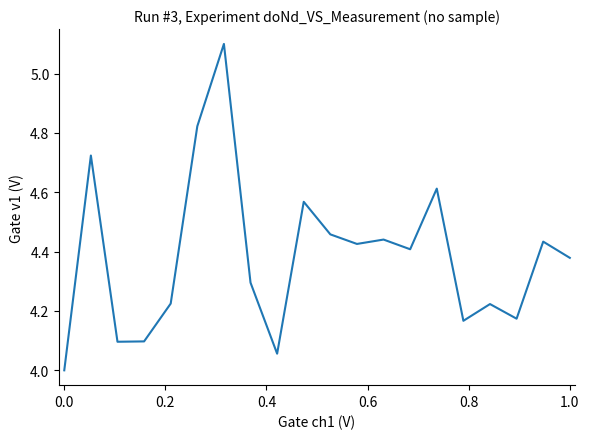

What is the difference between the maximum and minimum values?

1.1